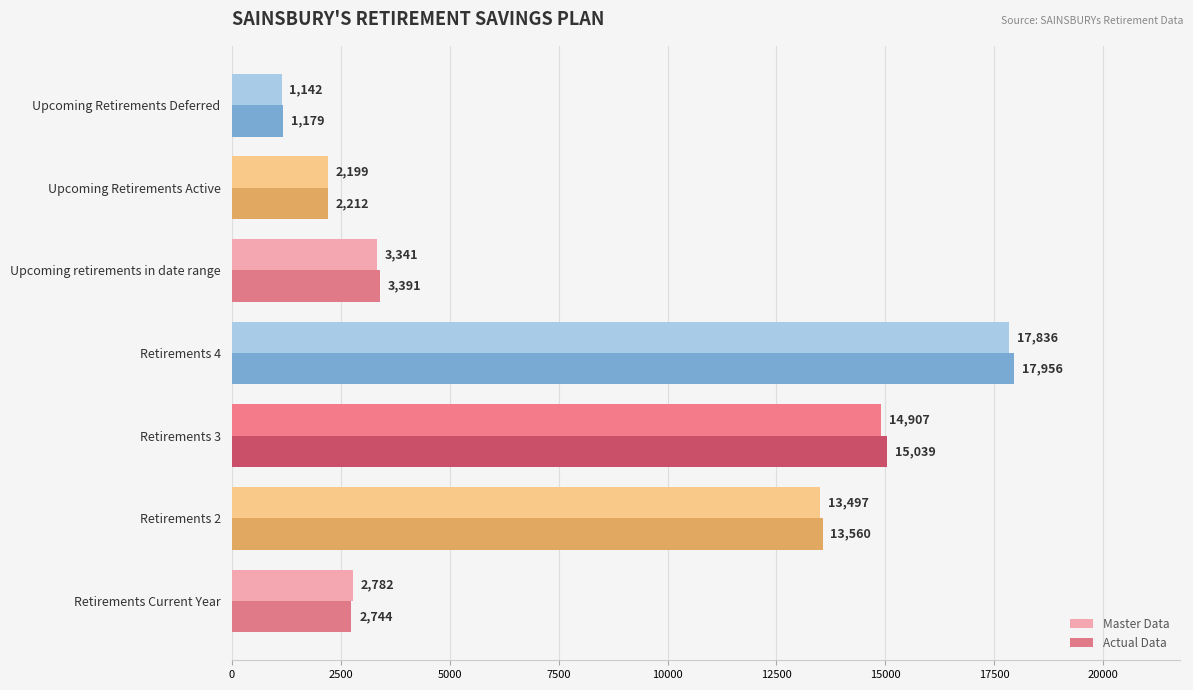

How many data points does each series have?

7